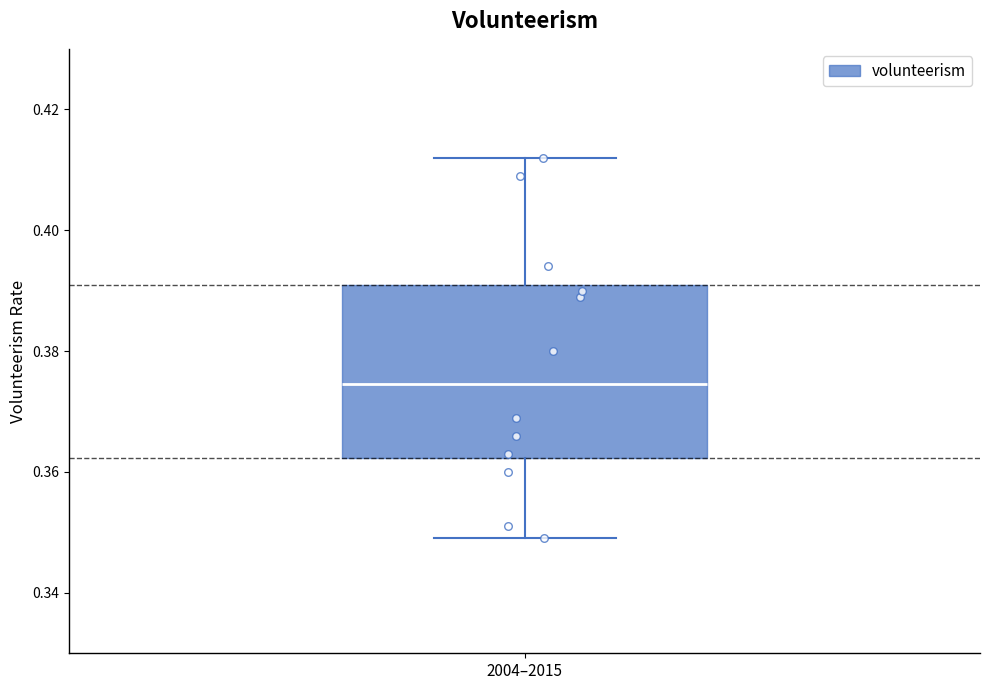

Transcribe this box plot: give where the median line is, the range the box spans, and where the two whiskers end, as read against the y-axis. The values are not printed on the chart, so give them approximately, as read against the axis.

median 0.374, box 0.362 to 0.392, whiskers 0.350 to 0.412